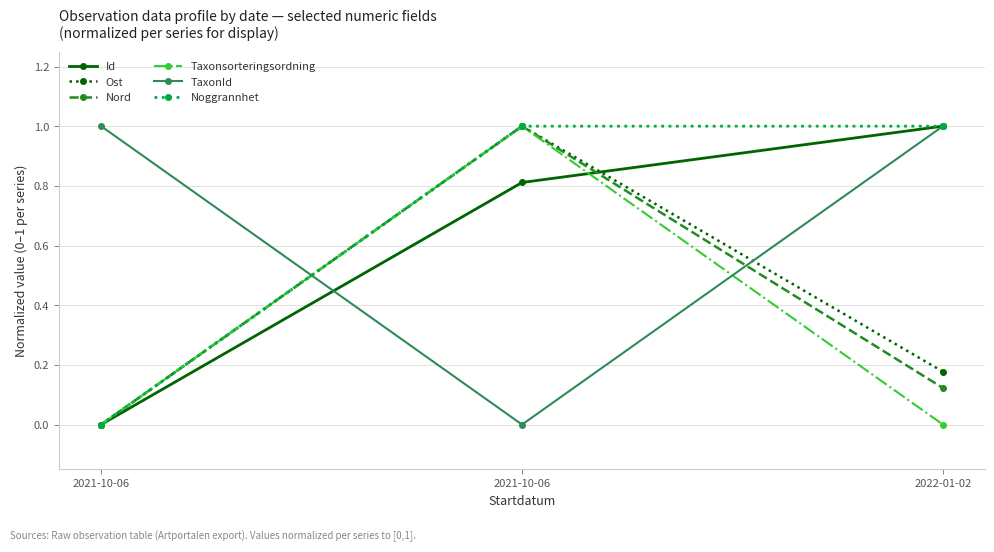

Does the chart have visible grid lines?

Yes